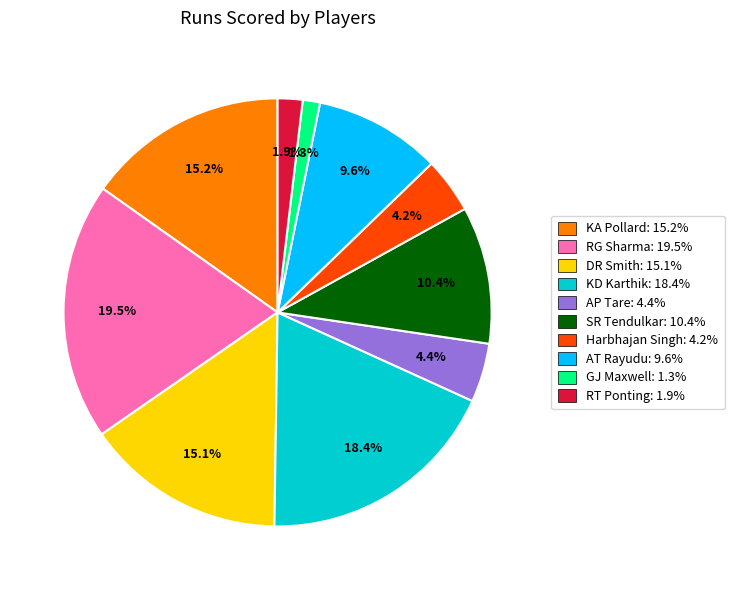

The Harbhajan Singh slice represents 4% of the pie. True or false?

True